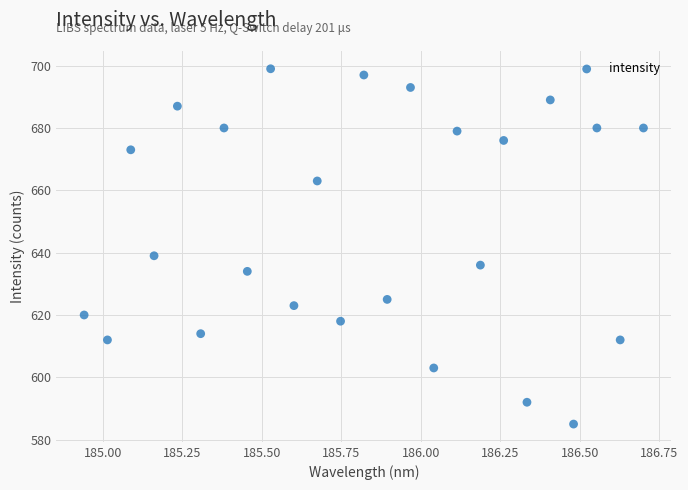

What Y value in the scatter plot is closest to 642?

639